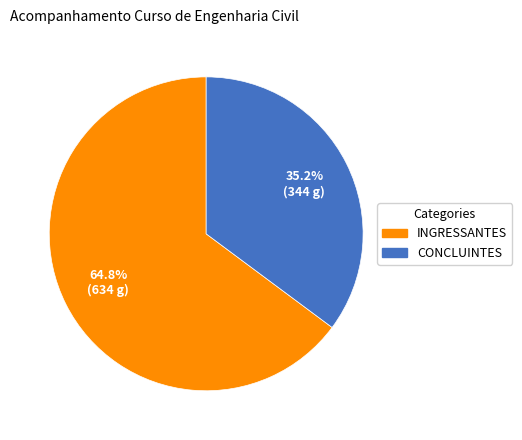

What is the ratio of the value at CONCLUINTES to the value at INGRESSANTES?

0.5